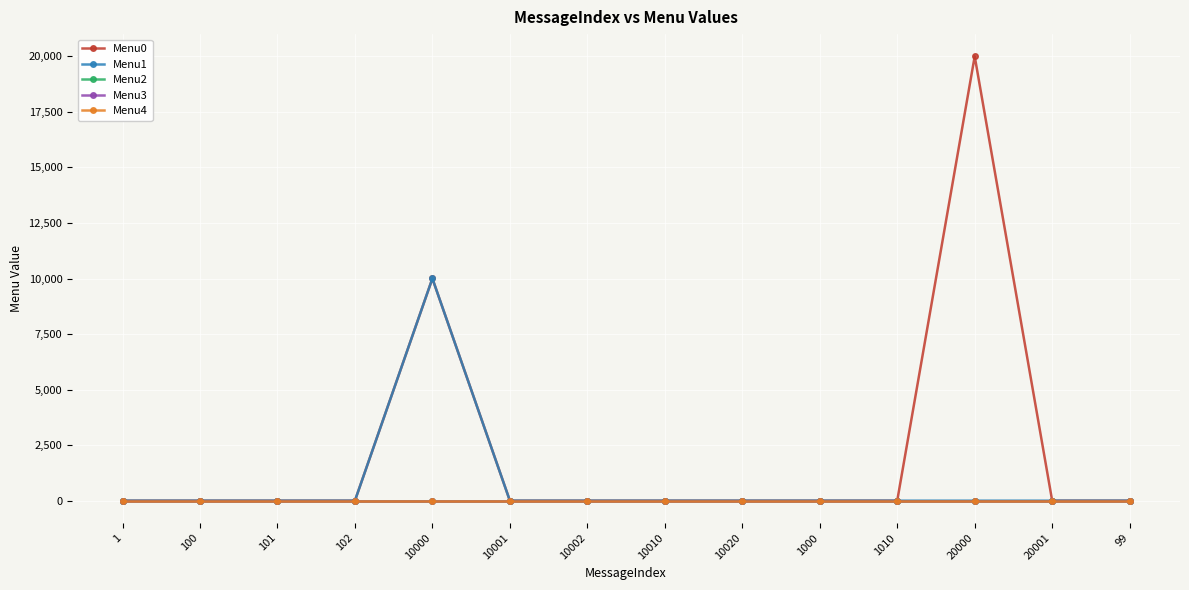

Reading left to right, what are all the values shown in this chart?

Menu0: 1=0	100=0	101=0	102=0	10000=10001	10001=0	10002=0	10010=0	10020=0	1000=0	1010=0	20000=20001	20001=0	99=0
Menu1: 1=0	100=0	101=0	102=0	10000=10002	10001=0	10002=0	10010=0	10020=0	1000=0	1010=0	20000=0	20001=0	99=0
Menu2: 1=0	100=0	101=0	102=0	10000=0	10001=0	10002=0	10010=0	10020=0	1000=0	1010=0	20000=0	20001=0	99=0
Menu3: 1=0	100=0	101=0	102=0	10000=0	10001=0	10002=0	10010=0	10020=0	1000=0	1010=0	20000=0	20001=0	99=0
Menu4: 1=0	100=0	101=0	102=0	10000=0	10001=0	10002=0	10010=0	10020=0	1000=0	1010=0	20000=0	20001=0	99=0